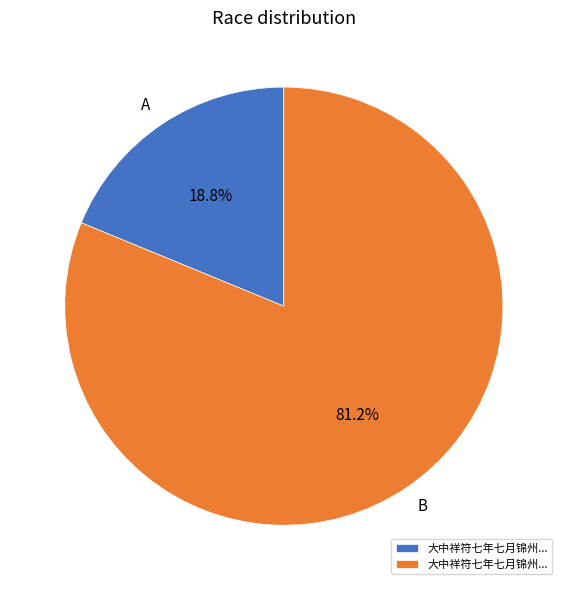

Is there a majority slice in this chart?

Yes